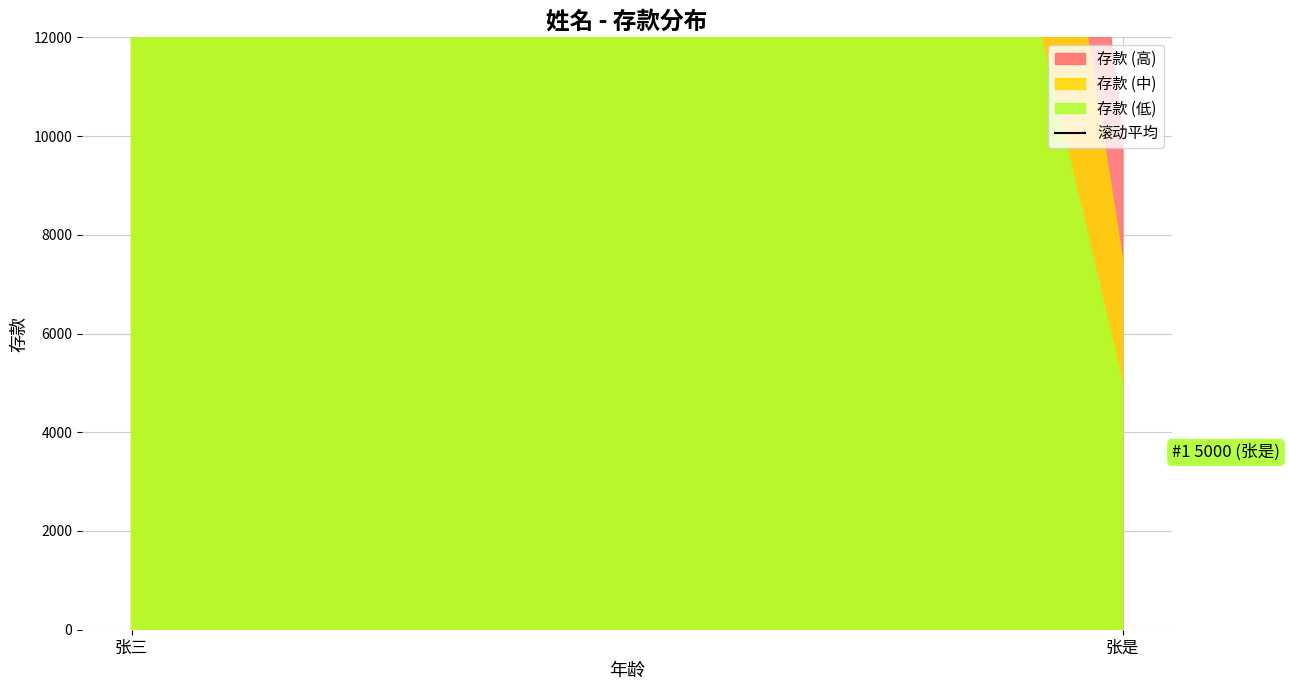

Where is the data nearest to the value 92500?

张三